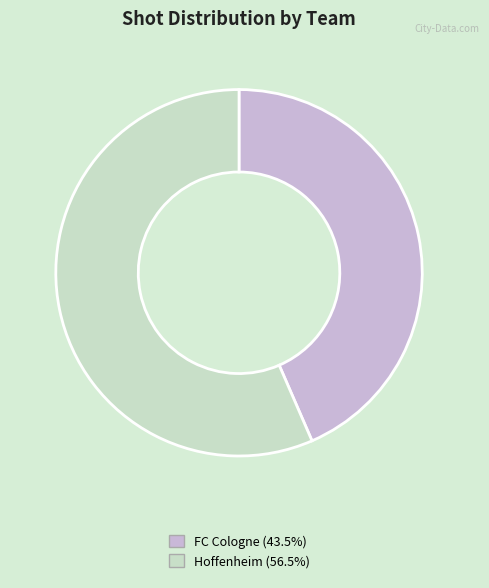

Combined, do FC Cologne and Hoffenheim account for over 50%?

Yes